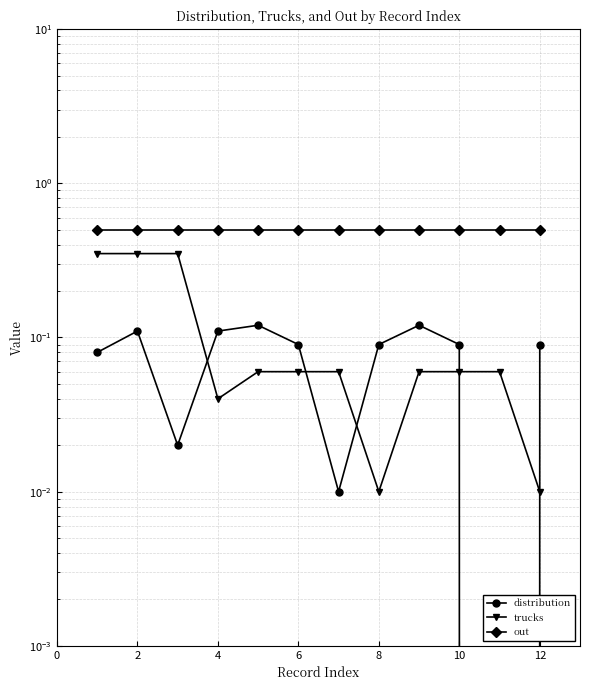

What is the average value of the out series?

0.5